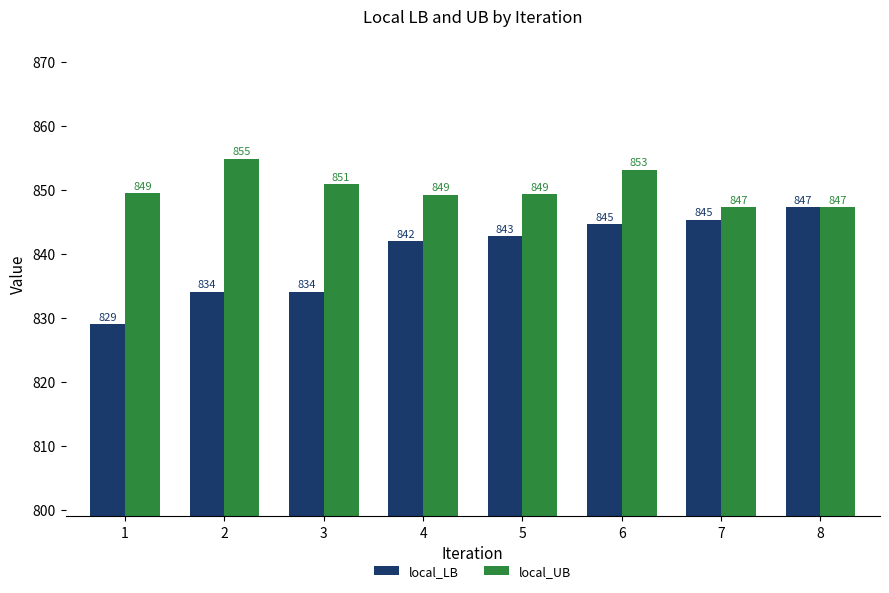

How many values in the local_UB series are below 849?

2